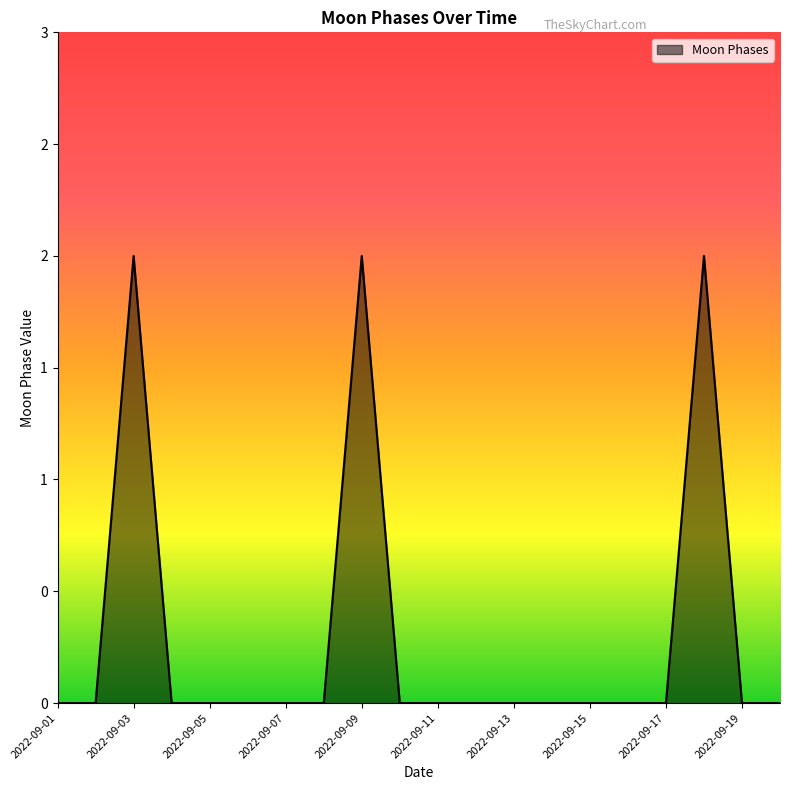

Does the chart have visible grid lines?

No